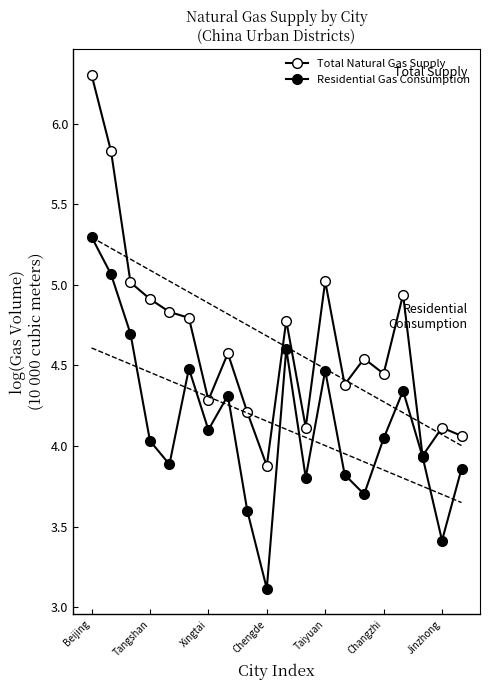

Reading right to left, what are all the values shown in this chart?

Total Natural Gas Supply: 4.1	4.1	3.9	4.9	4.4	4.5	4.4	5.0	4.1	4.8	3.9	4.2	4.6	4.3	4.8	4.8	4.9	5.0	5.8	6.3
Residential Gas Consumption: 3.9	3.4	3.9	4.3	4.0	3.7	3.8	4.5	3.8	4.6	3.1	3.6	4.3	4.1	4.5	3.9	4.0	4.7	5.1	5.3